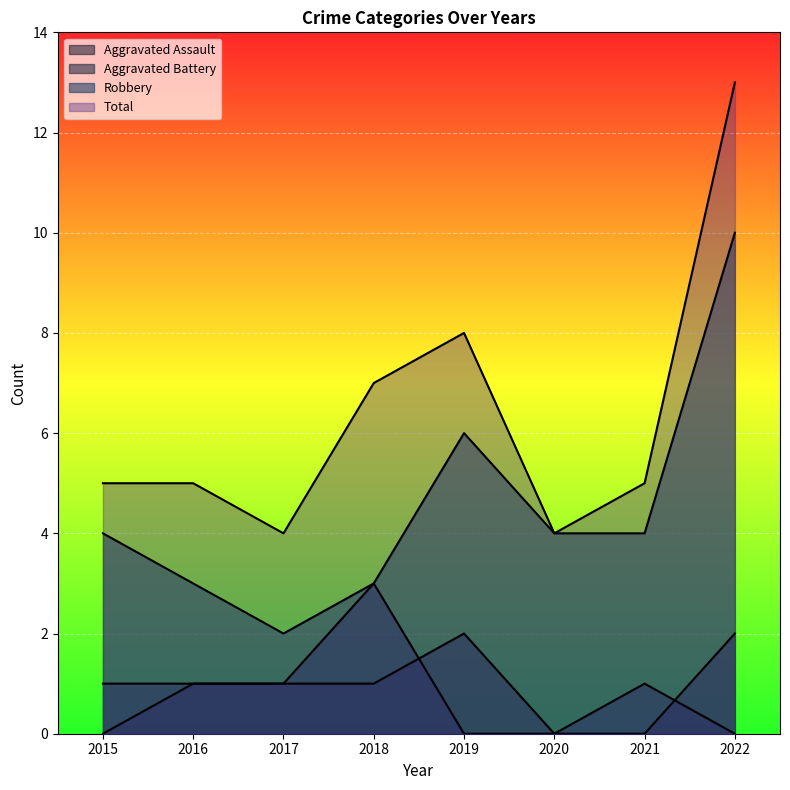

How many lines are shown in the chart?

4